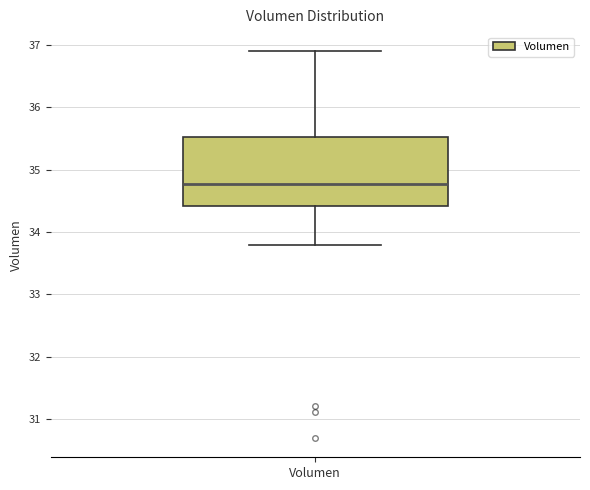

Read this box plot against the y-axis: the position of the median line, the range covered by the box, and the ends of both whiskers. The values are not printed on the chart, so give them approximately, as read against the axis.

median 34.8, box 34.4 to 35.5, whiskers 33.8 to 36.9